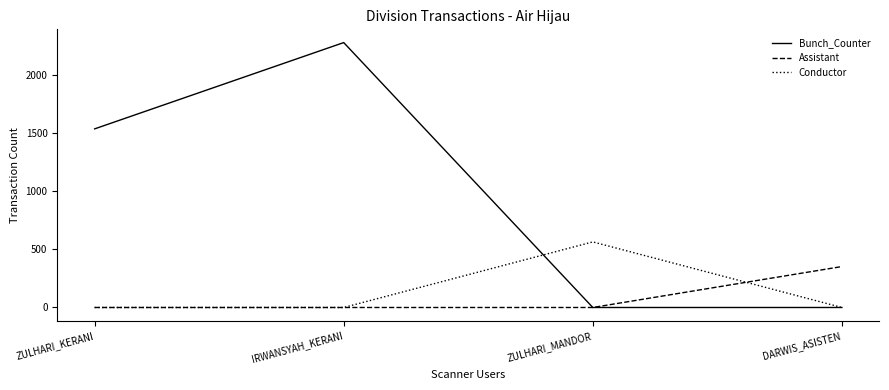

Which series has the largest range (max minus min)?

Bunch_Counter